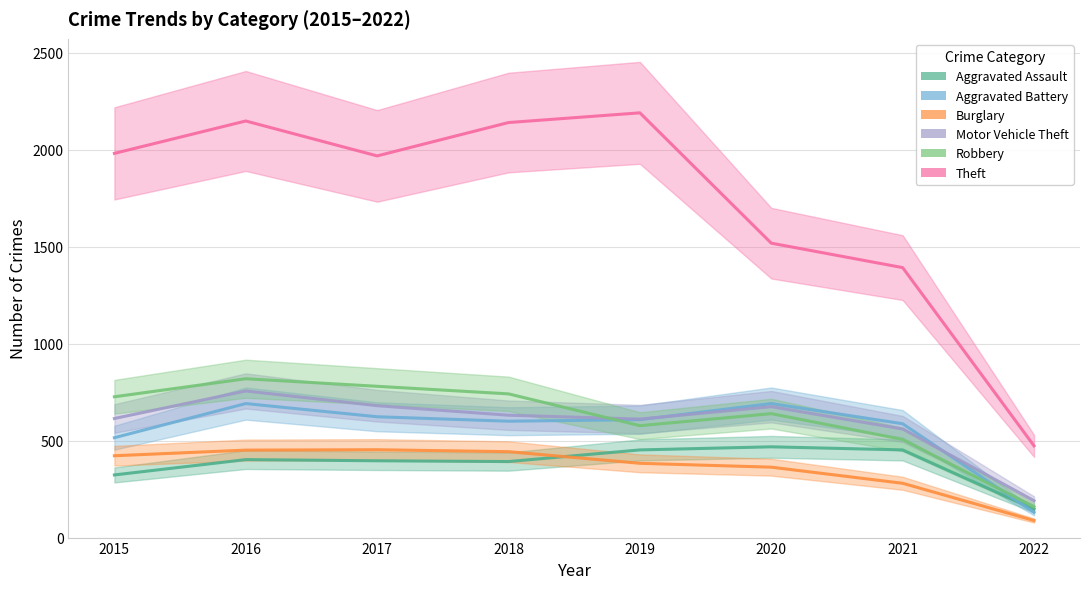

Which series changed the most between 2019 and 2020?

Theft